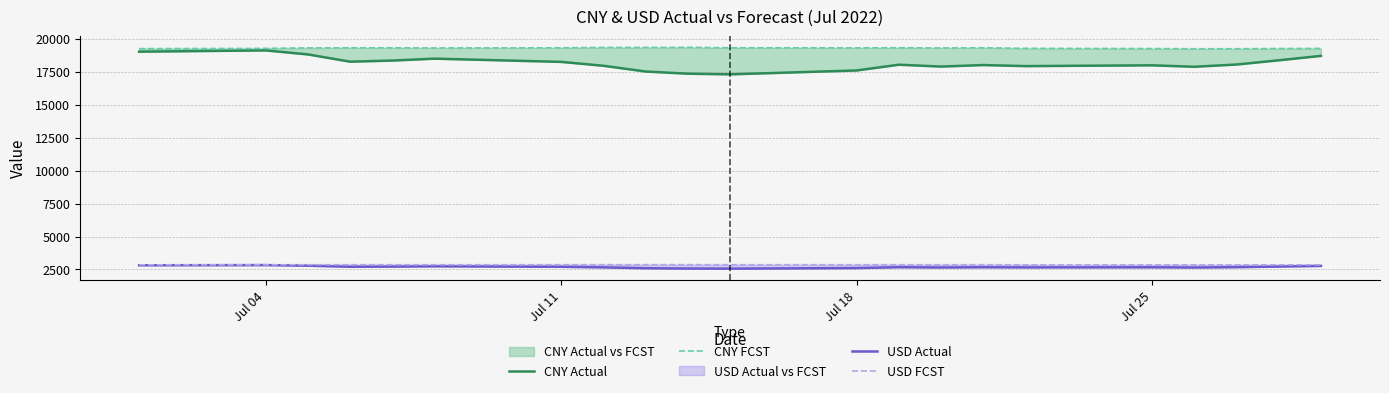

How many data points in CNY FCST are above 19306?

11